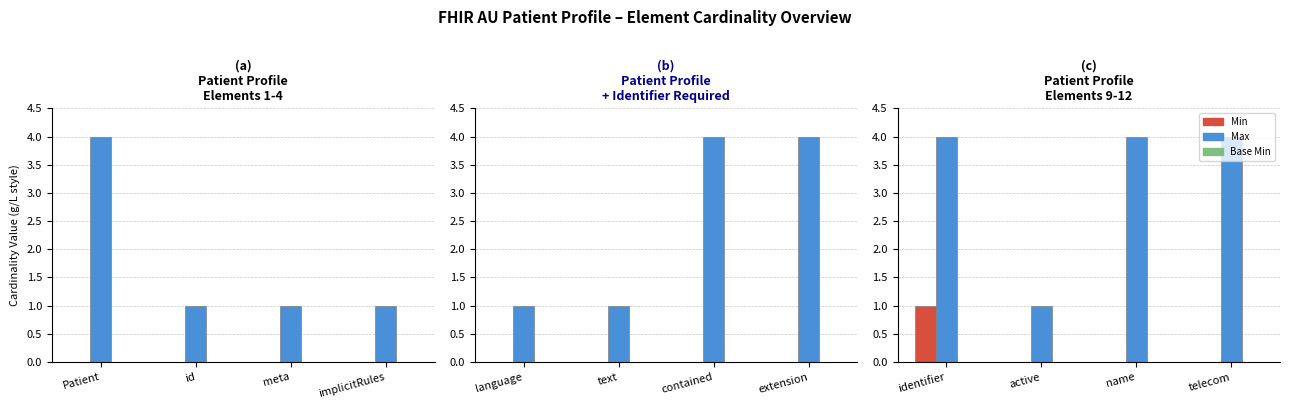

The value of Base Min at telecom is 0. True or false?

True